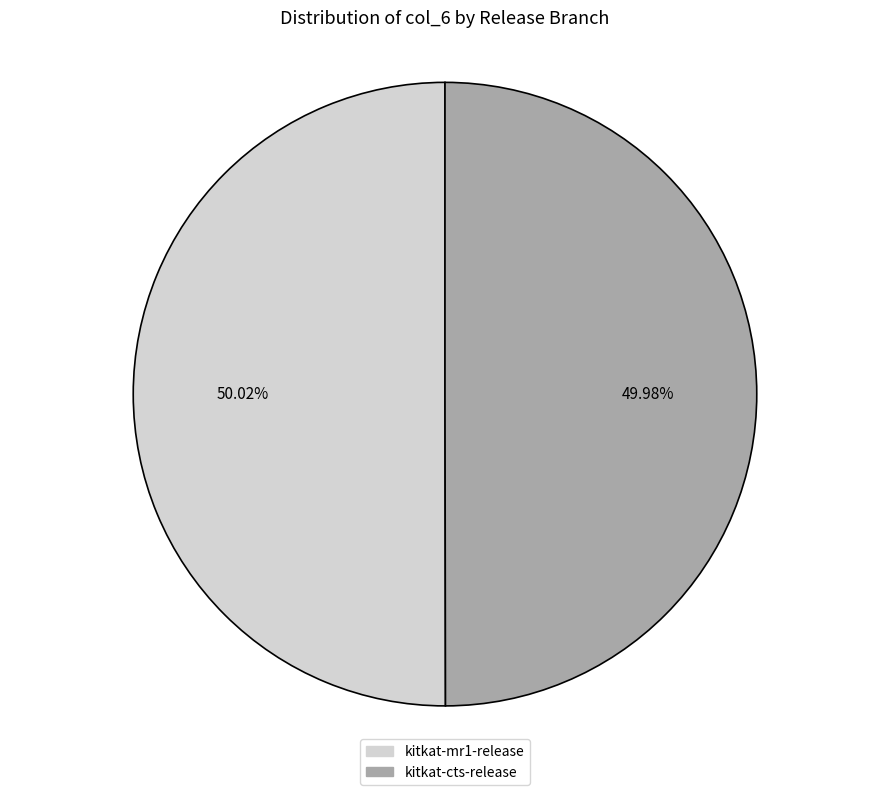

Is there a majority slice in this chart?

Yes